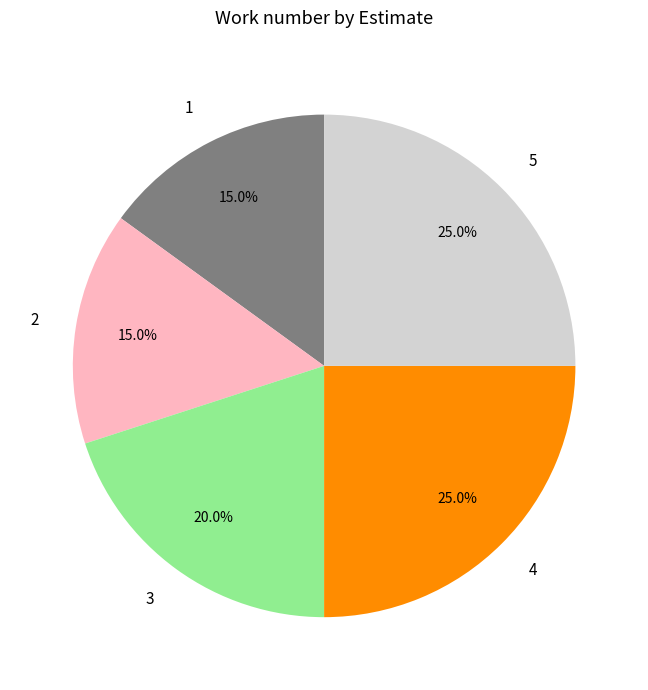

To the nearest percent, what percentage of the pie is 5?

25%